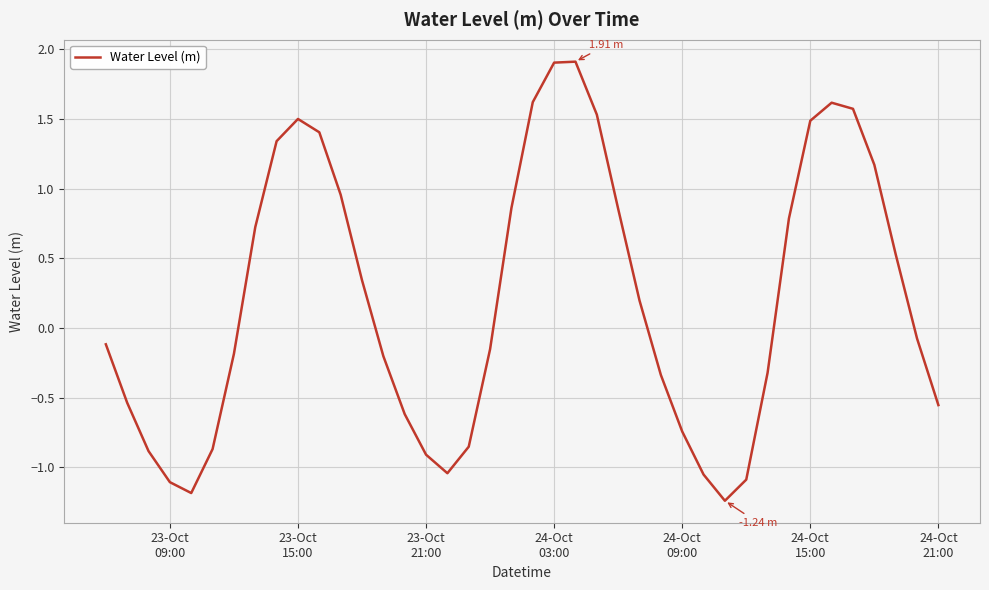

What is the difference between the maximum and minimum values?

3.1